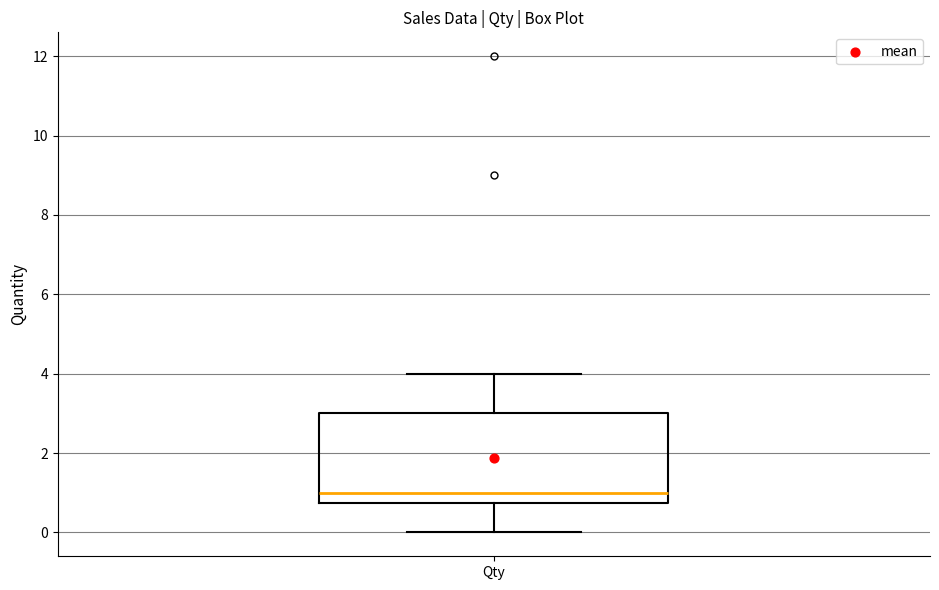

Transcribe this box plot: give where the median line is, the range the box spans, and where the two whiskers end, as read against the y-axis. The values are not printed on the chart, so give them approximately, as read against the axis.

median 1.0, box 0.8 to 3.0, whiskers 0.0 to 4.0